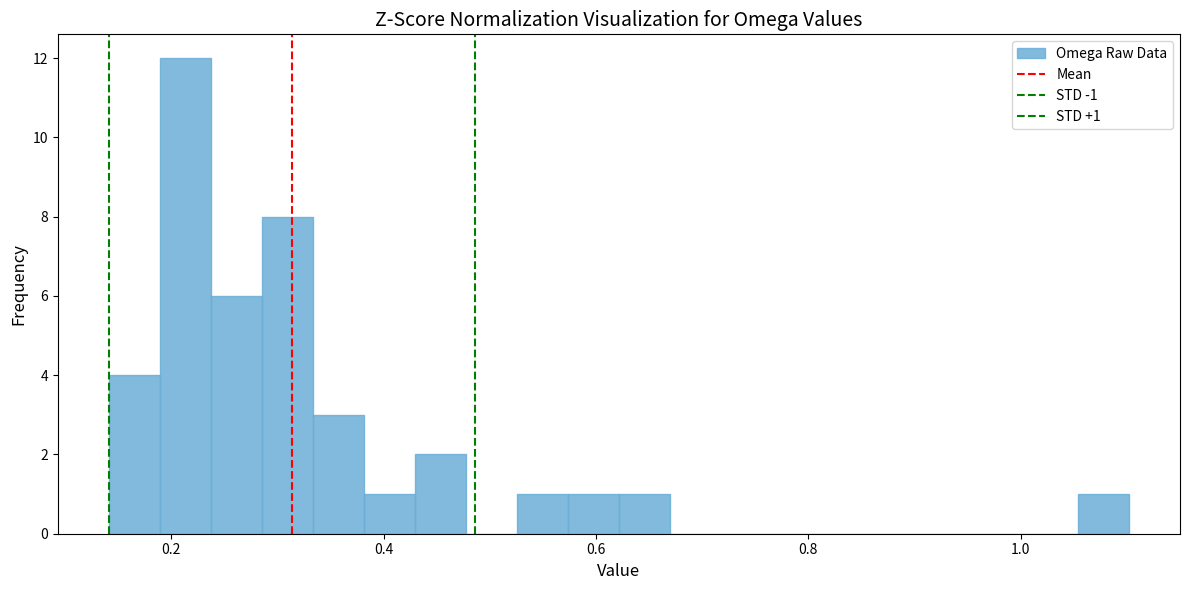

Around what value on the x-axis is the tallest bar? Give the approximate position of its centre, as read against the axis.

0.22